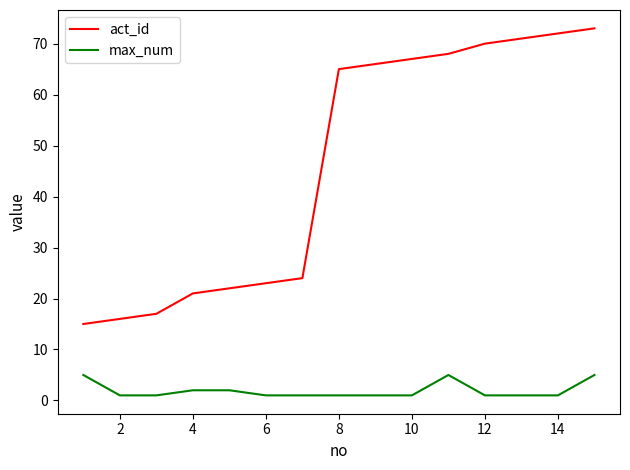

What is the lowest value of the act_id series?

15